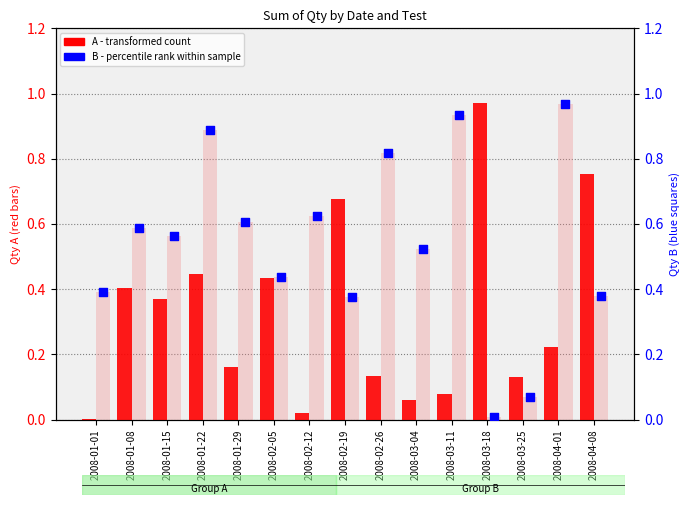

Which series has the largest total across all categories?

B